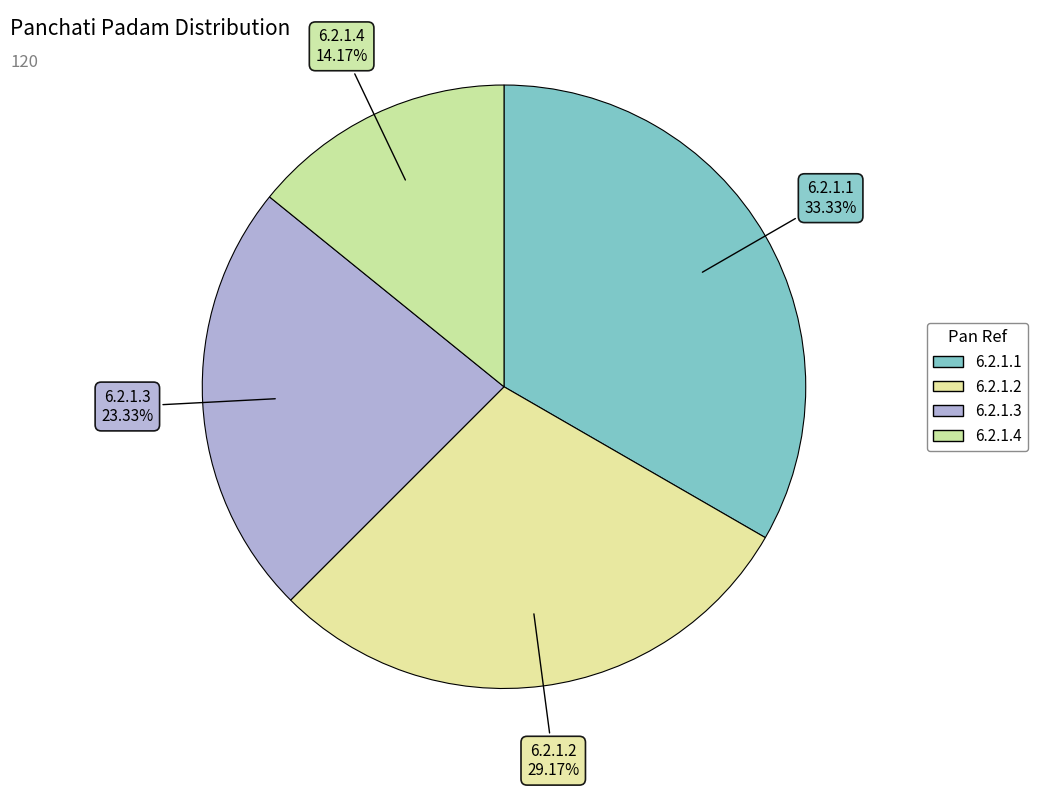

How many segments does this pie chart have?

4